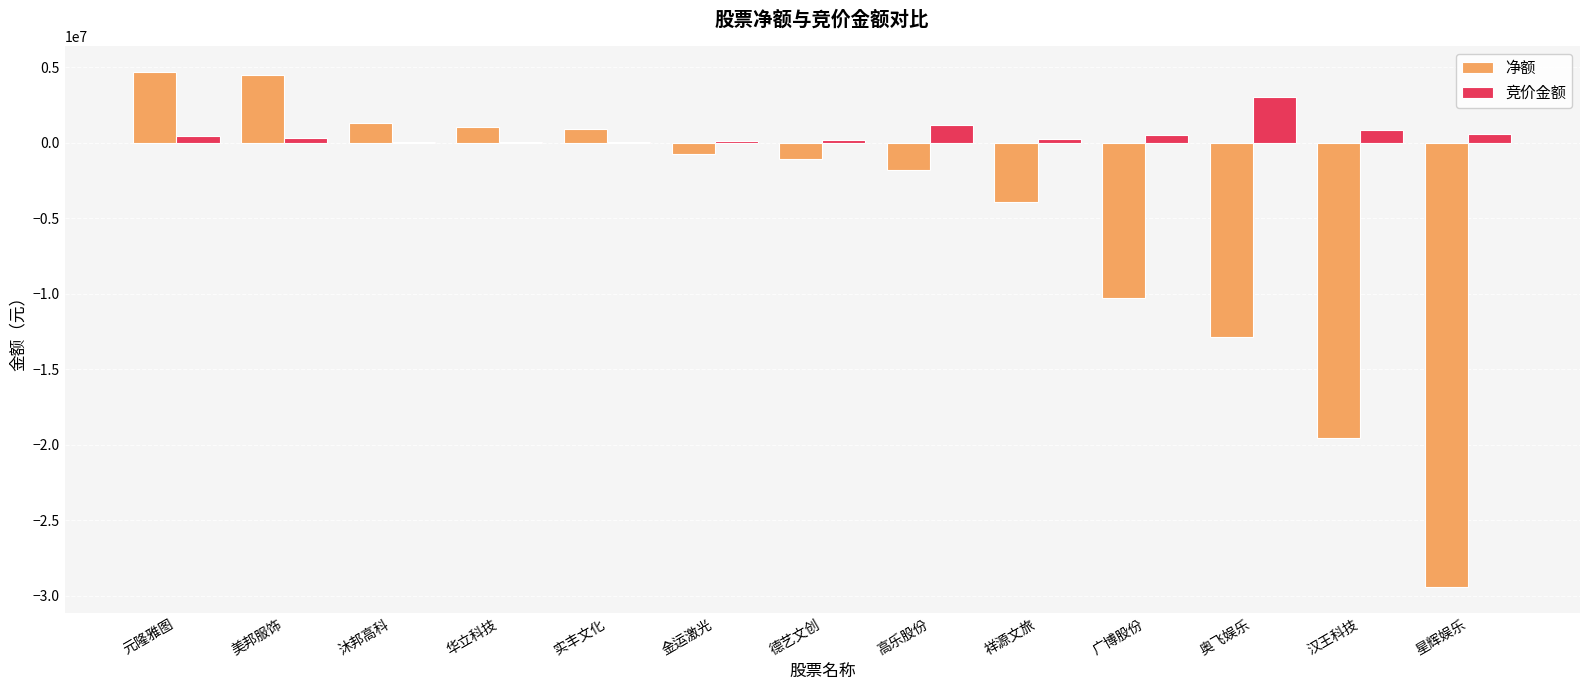

What is the greatest value displayed?

4684890